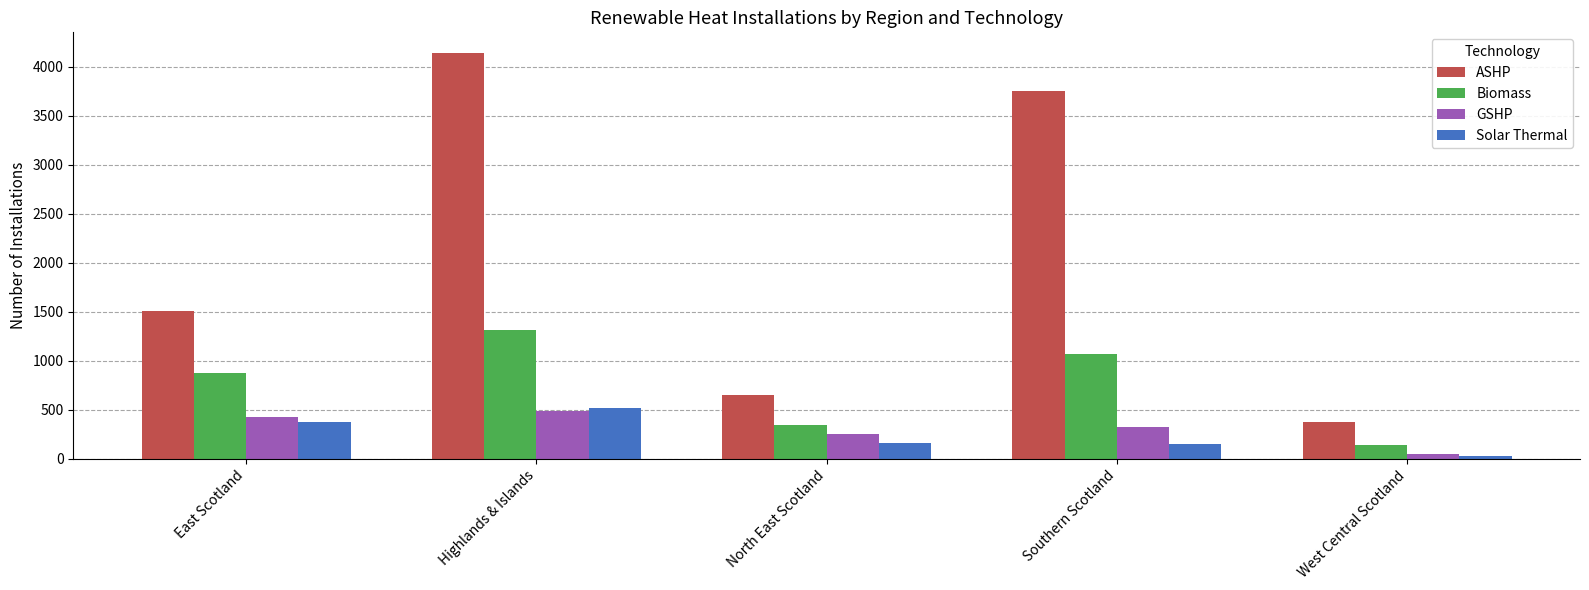

What is the approximate value of Solar Thermal at Highlands & Islands?

520